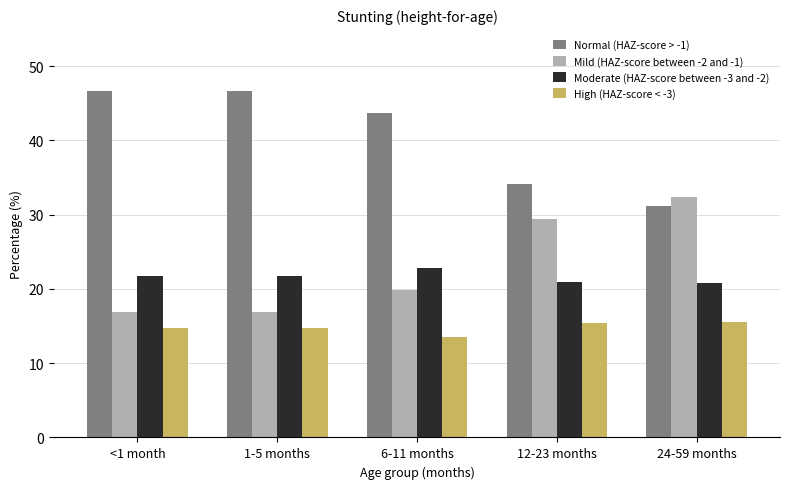

At 6-11 months, list the series in order from smallest to largest.

High (HAZ-score < -3), Mild (HAZ-score between -2 and -1), Moderate (HAZ-score between -3 and -2), Normal (HAZ-score > -1)